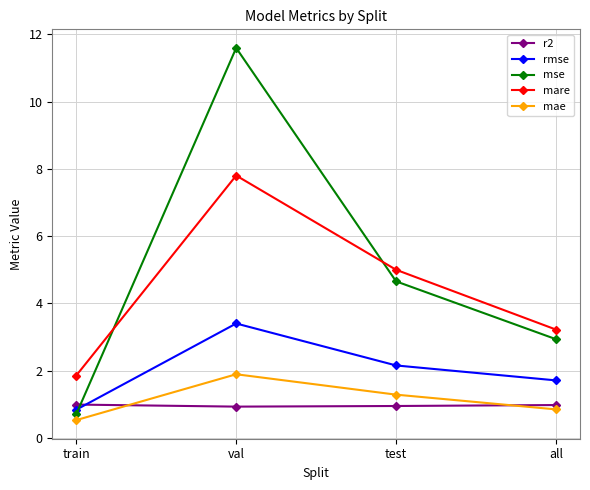

True or false: mse and mae cross at least once.

False